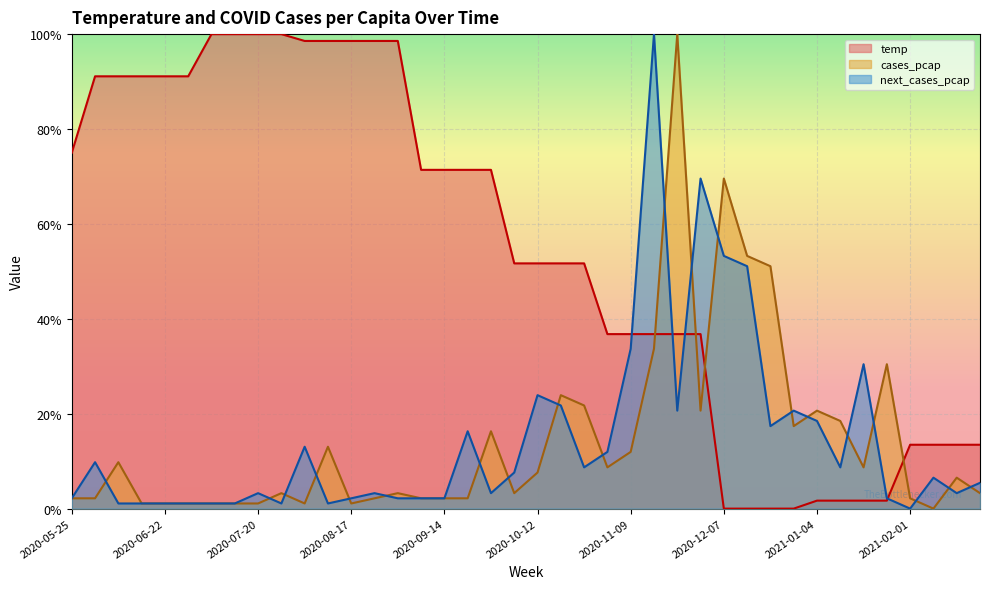

The value of temp at 2020-10-05 is 0.2. True or false?

False